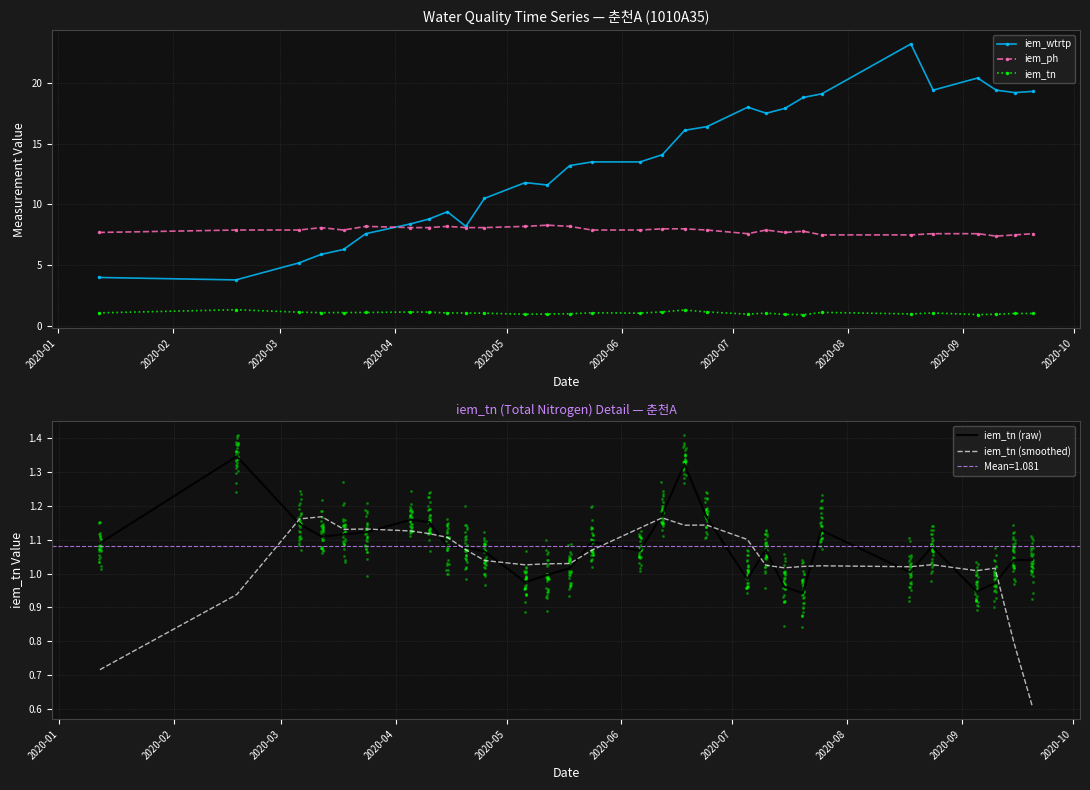

Which series has the widest spread of Y values?

iem_wtrtp